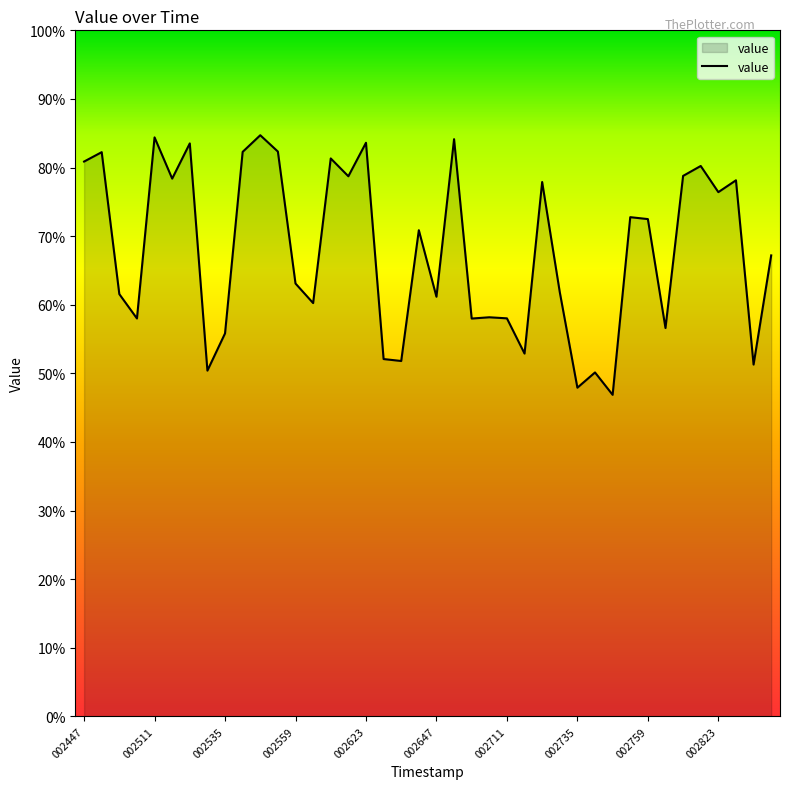

What is the maximum value shown in the chart?

84.7